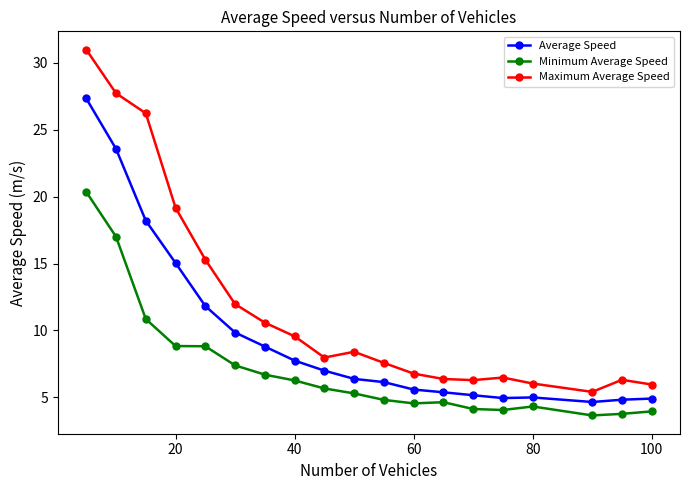

Which series has the widest spread of values?

Maximum Average Speed